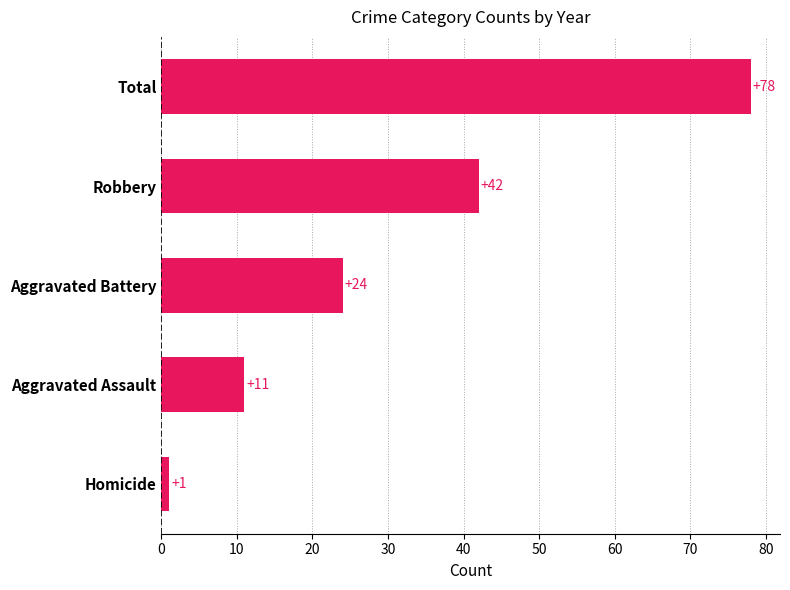

How many bars are there in total?

5